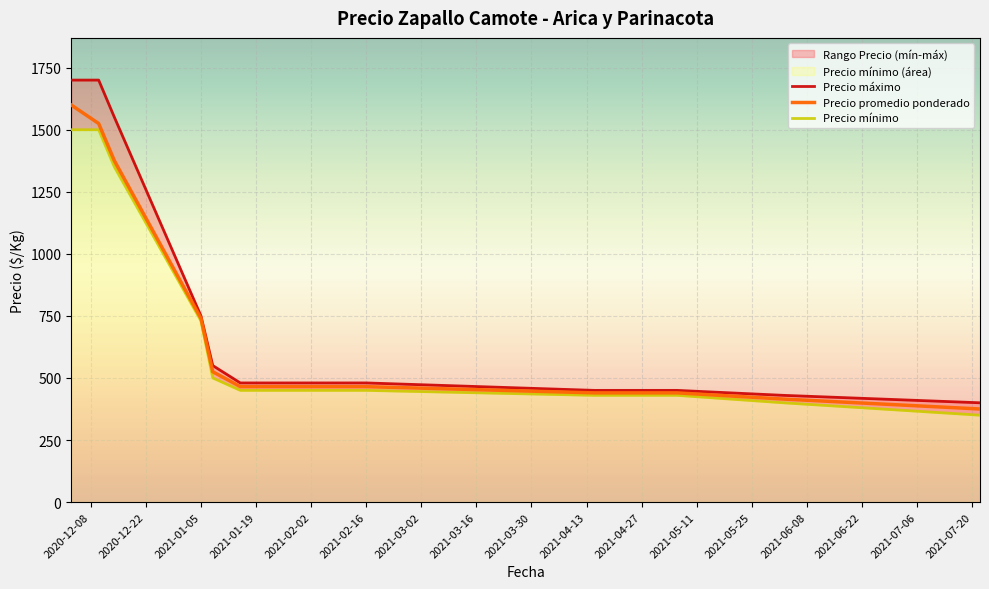

What is the lowest value of the Precio máximo series?

400